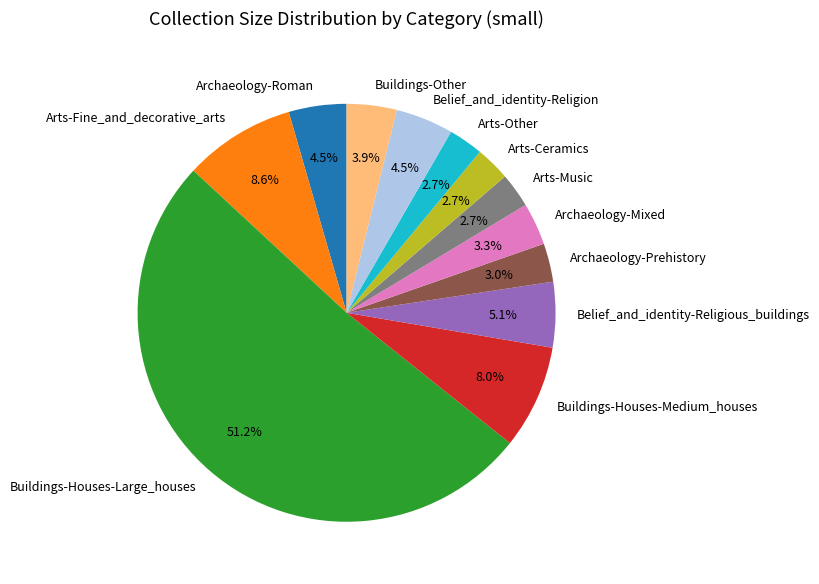

What is the majority slice?

Buildings-Houses-Large_houses